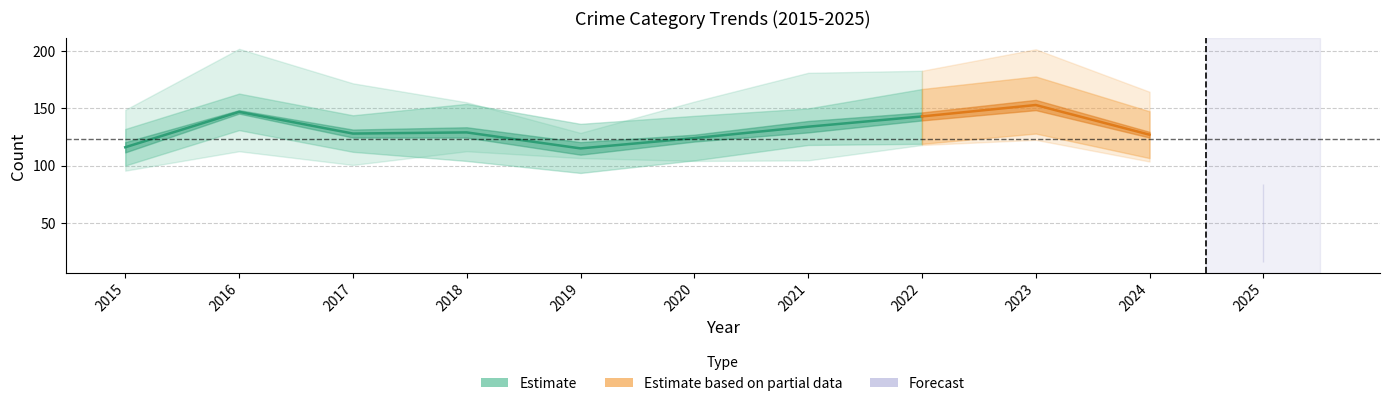

Reading left to right, extract all data points from this chart.

Aggravated Assault: 32	32	32	50	43	39	32	48	50	41	17
Aggravated Battery: 31	41	32	37	44	35	31	36	30	31	10
Criminal Sexual Assault: 9	3	7	9	11	6	10	7	9	5	4
Robbery: 41	69	55	33	17	40	59	50	61	47	9
Total: 116	147	128	129	115	124	134	143	153	127	41